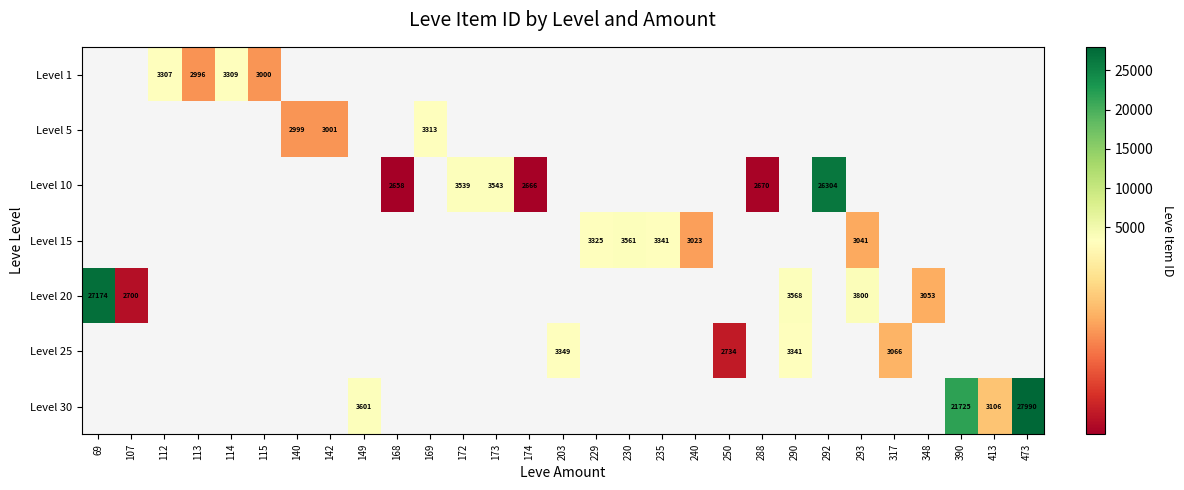

How many series are shown in this chart?

7